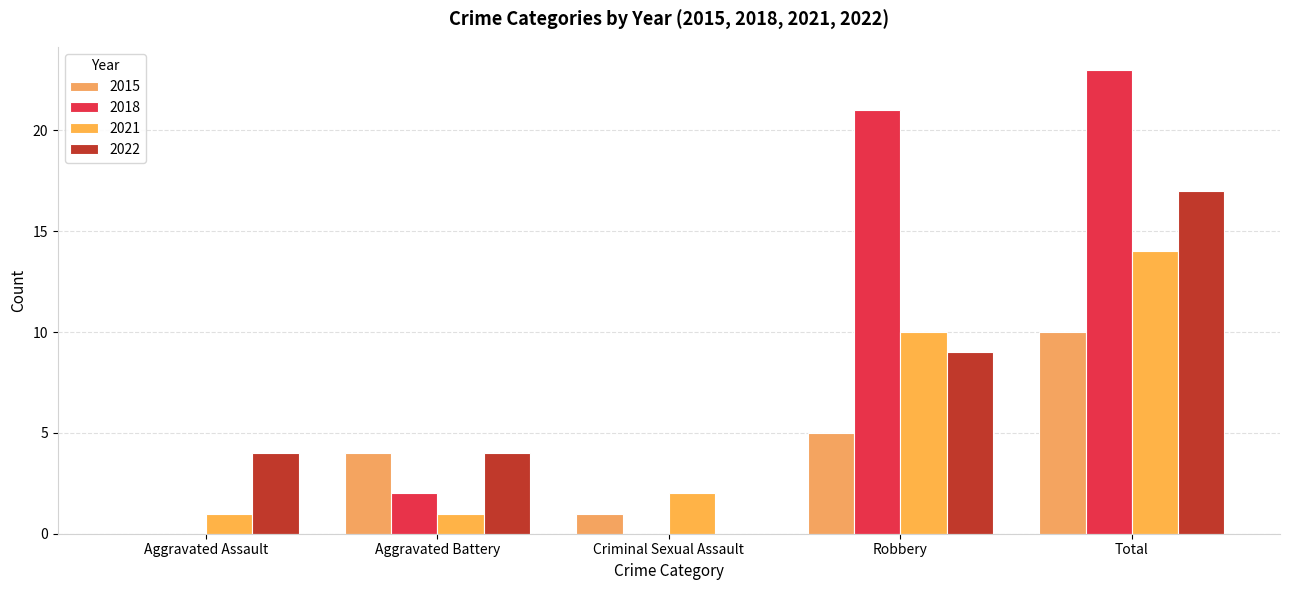

What is the label of the 3rd bar from the left?

Criminal Sexual Assault